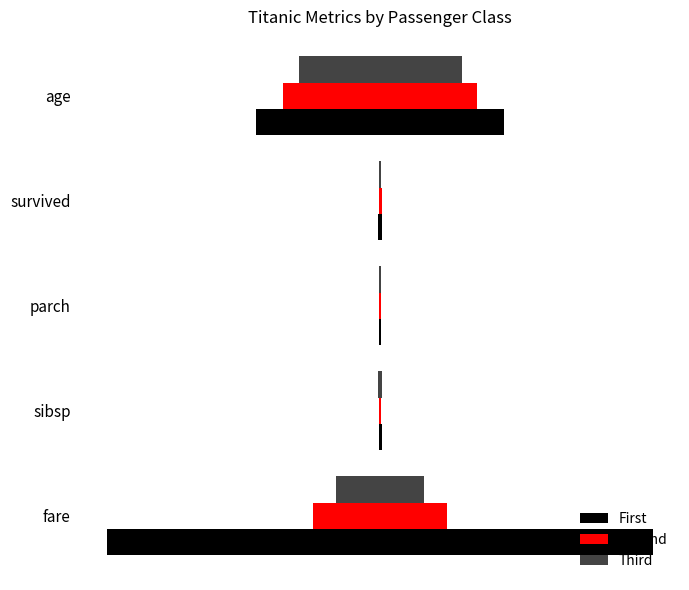

What is the difference between the maximum and minimum values in the Second series?

29.5